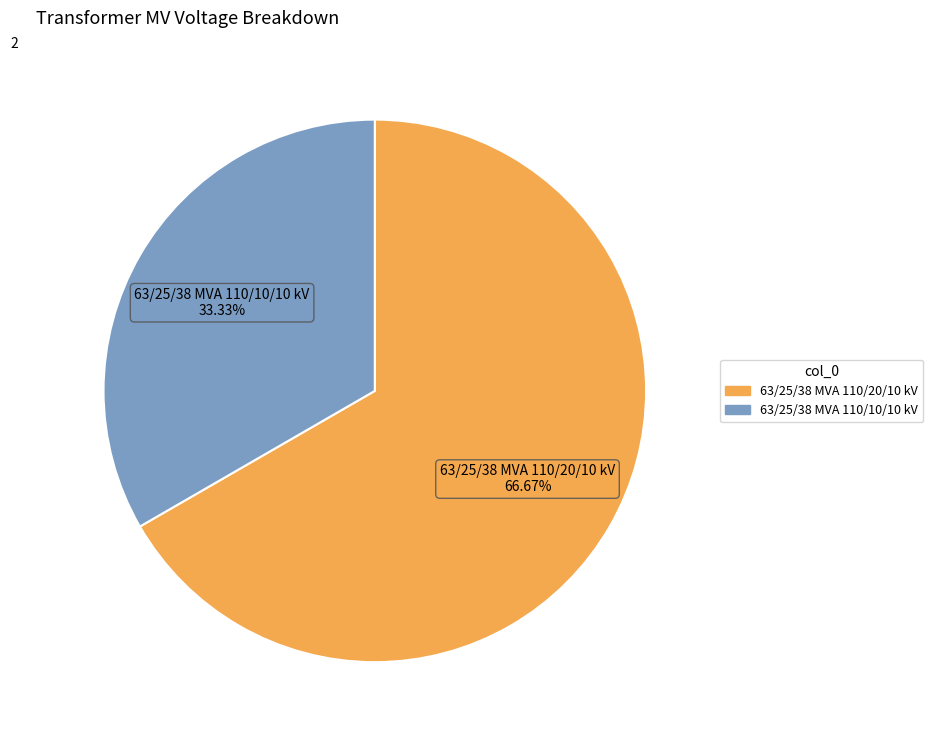

Which has a higher value, 63/25/38 MVA 110/10/10 kV or 63/25/38 MVA 110/20/10 kV?

63/25/38 MVA 110/20/10 kV